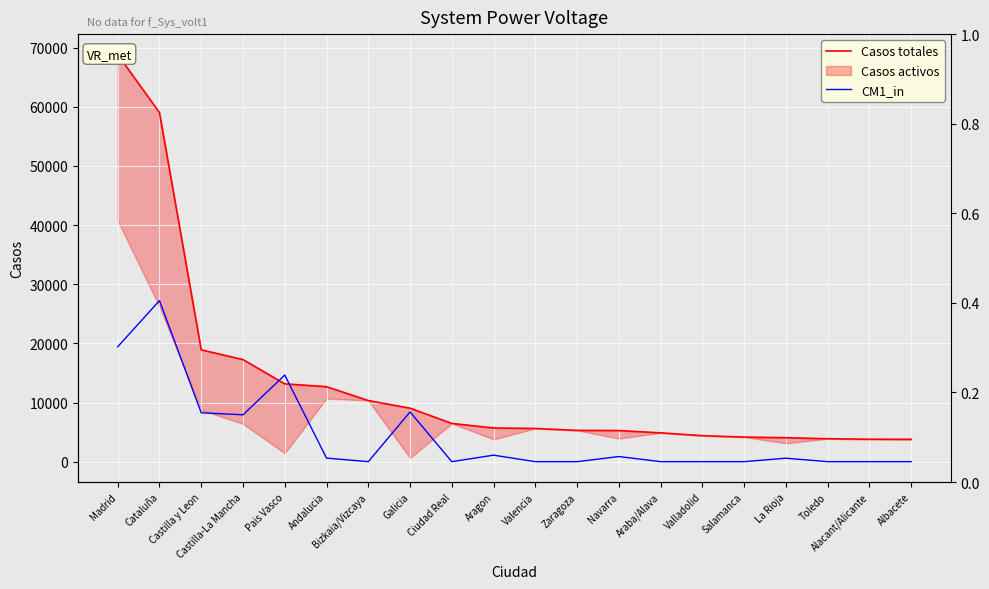

Between Zaragoza and Navarra, which series saw the biggest shift?

CM1_in